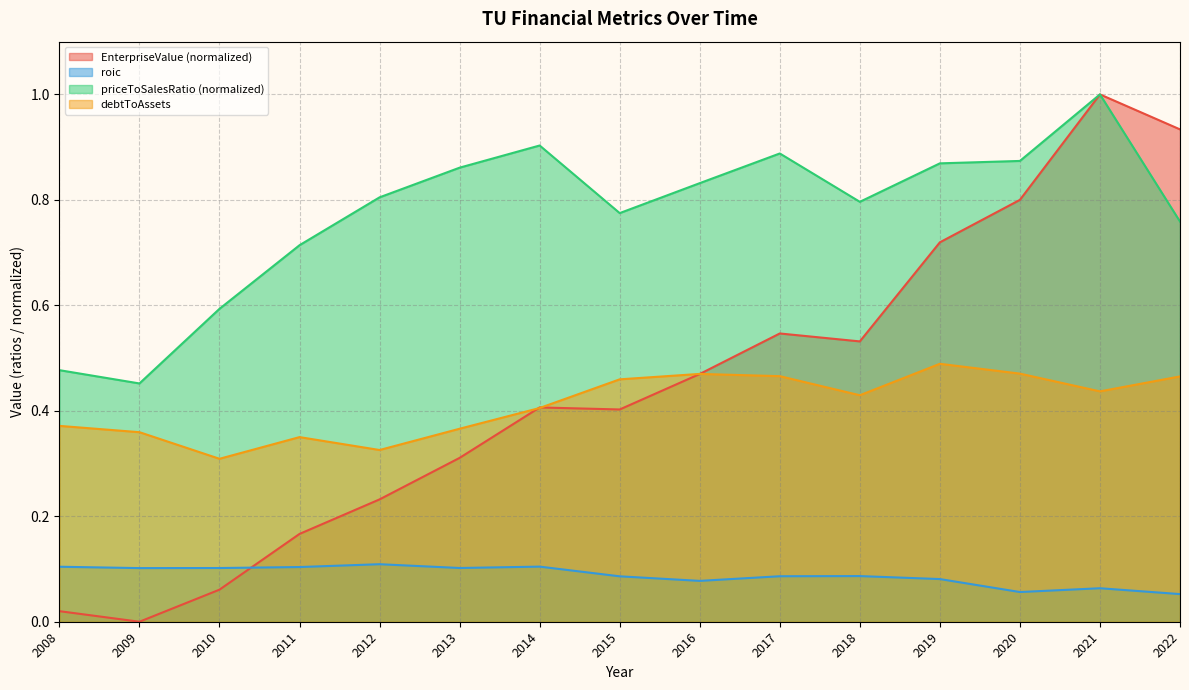

The debtToAssets series shows 0.6 at 2018. True or false?

False